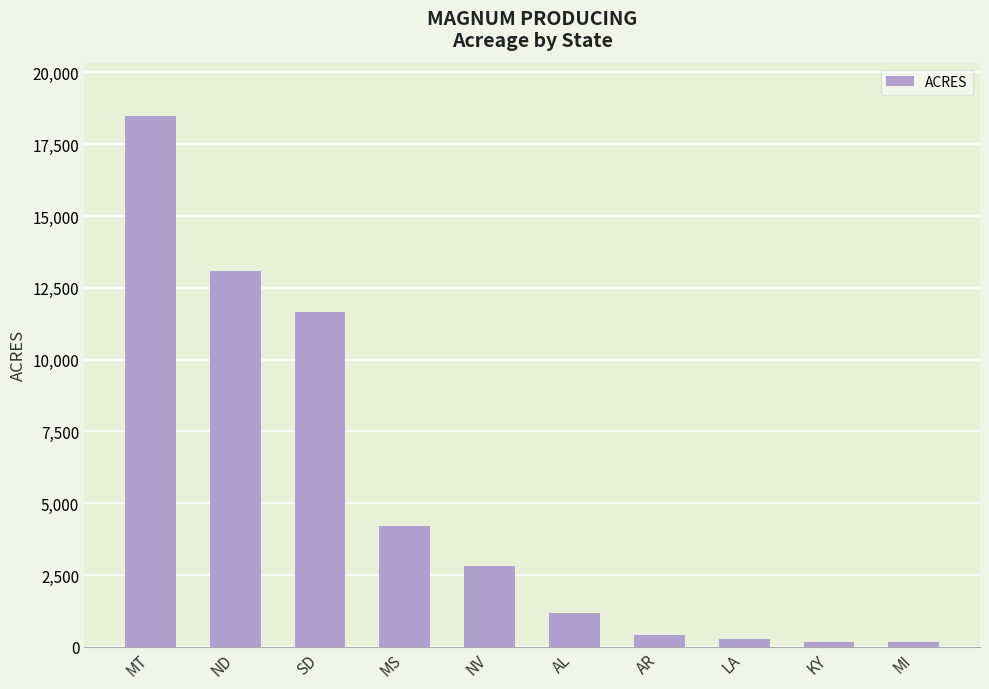

How many data points are less than 2821?

5